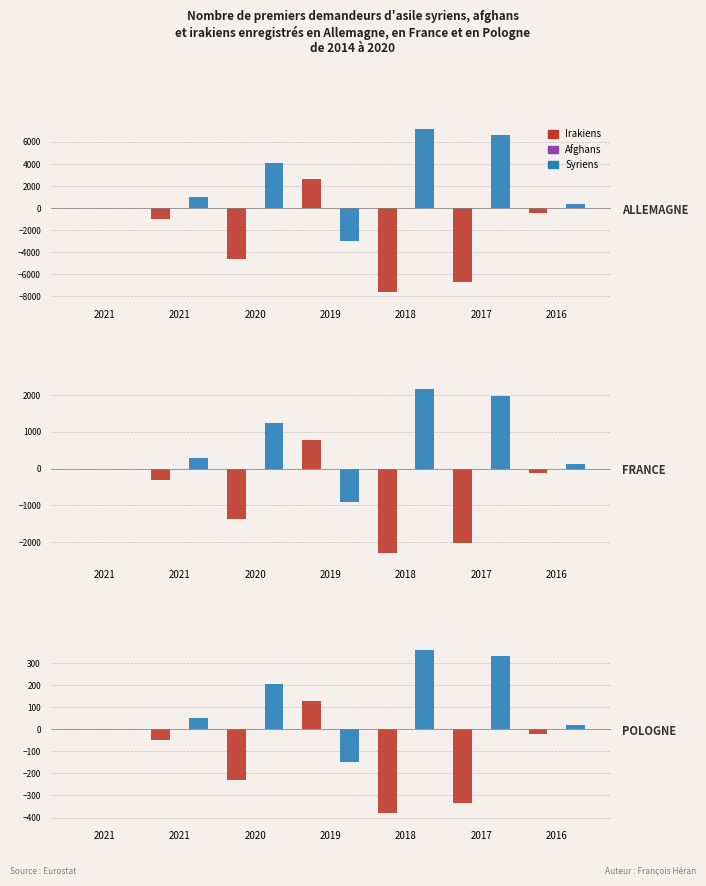

At 2020, list the series in order from largest to smallest.

Syriens, Afghans, Irakiens